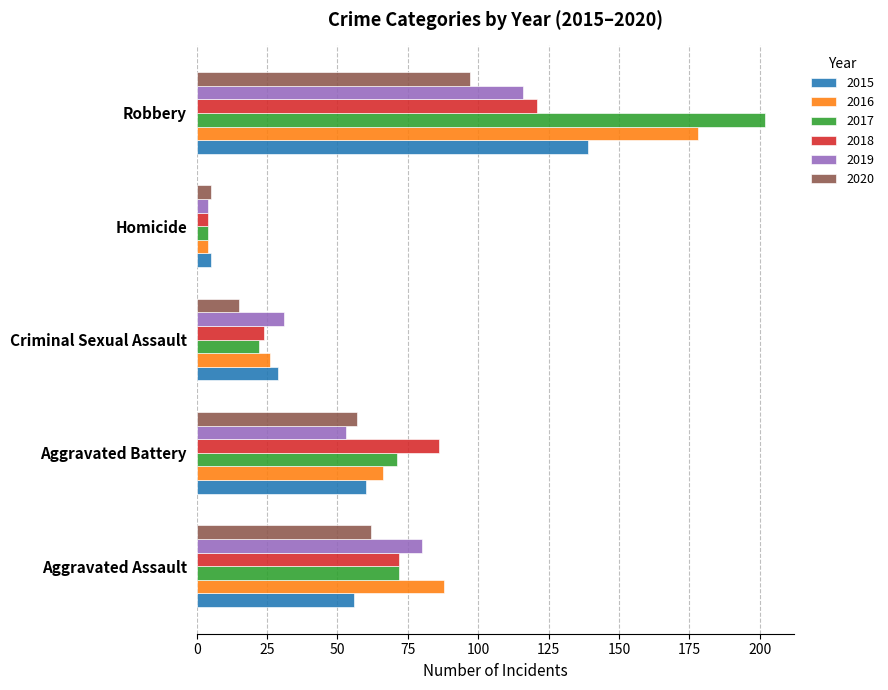

What value does the 2017 series have at Criminal Sexual Assault?

22